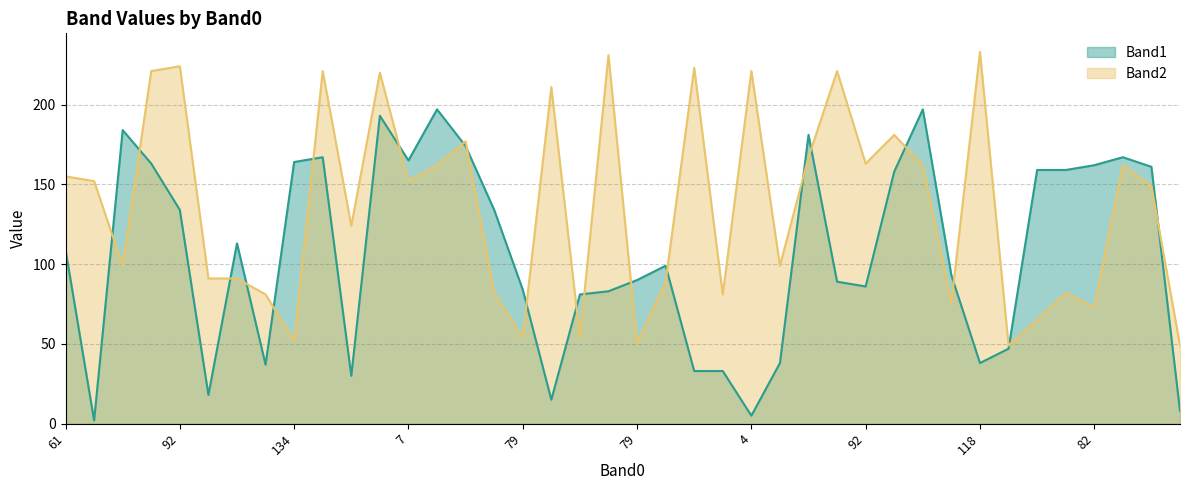

Which category has the lowest value in the Band2 series?

131